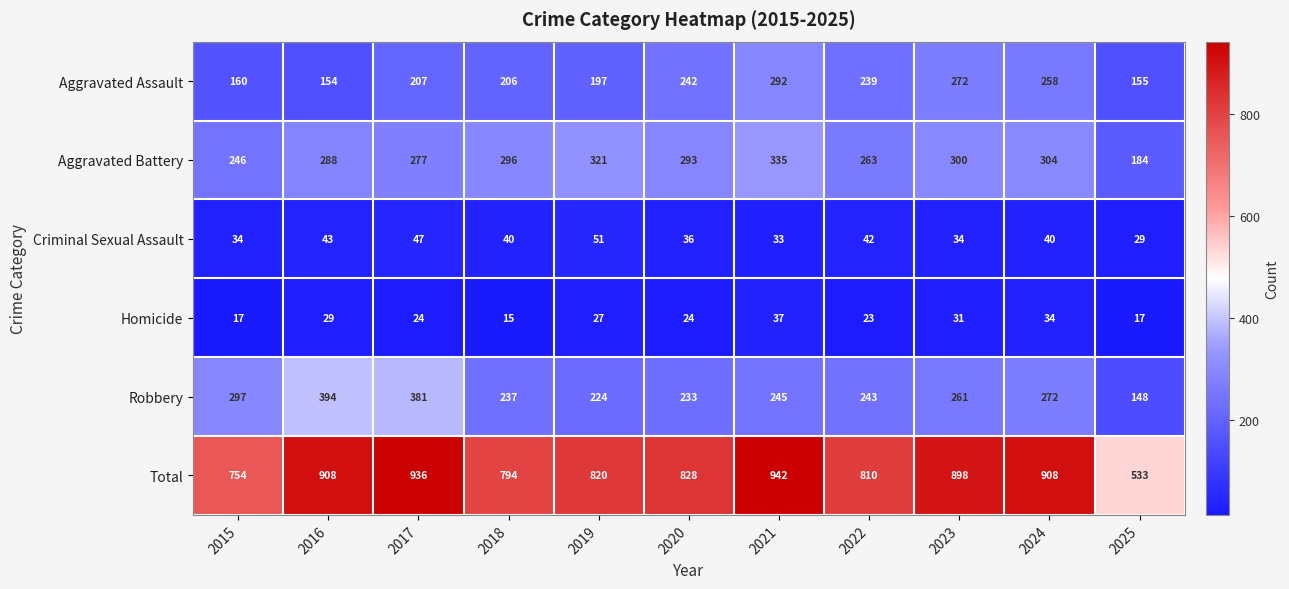

What is the sum of all Aggravated Battery values?

3107